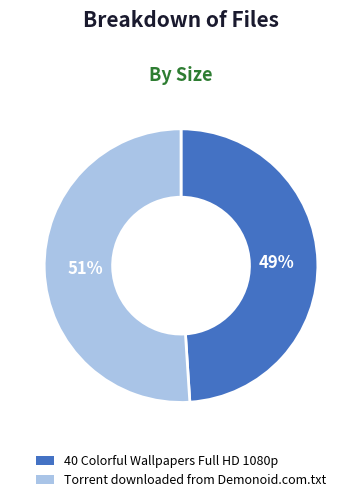

Does 40 Colorful Wallpapers Full HD 1080p account for over 50% of the chart?

No